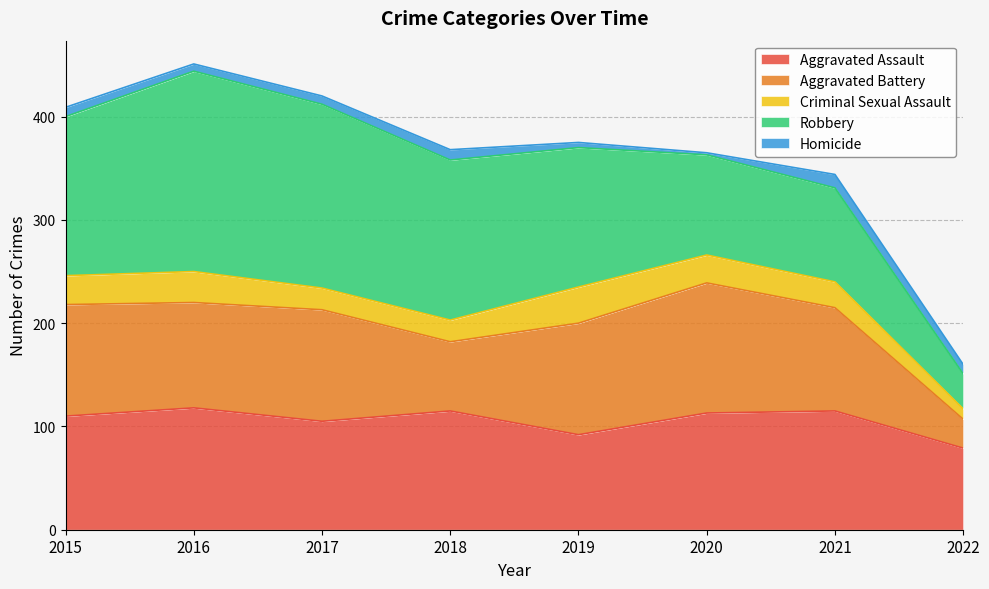

What is the difference between the Homicide values at 2019 and 2017?

3